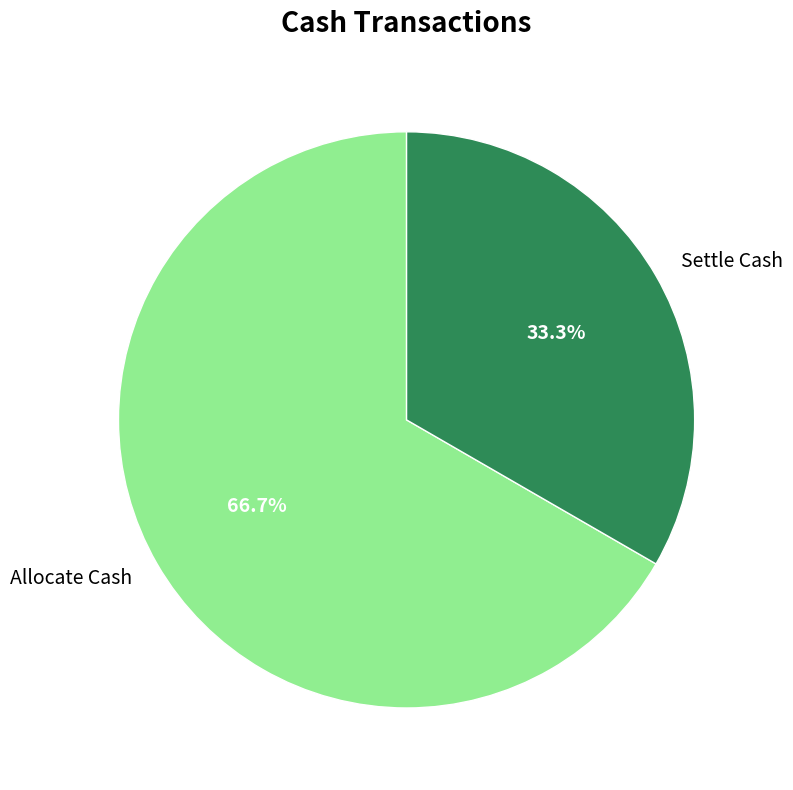

Rank the categories by value from highest to lowest.

Allocate Cash, Settle Cash